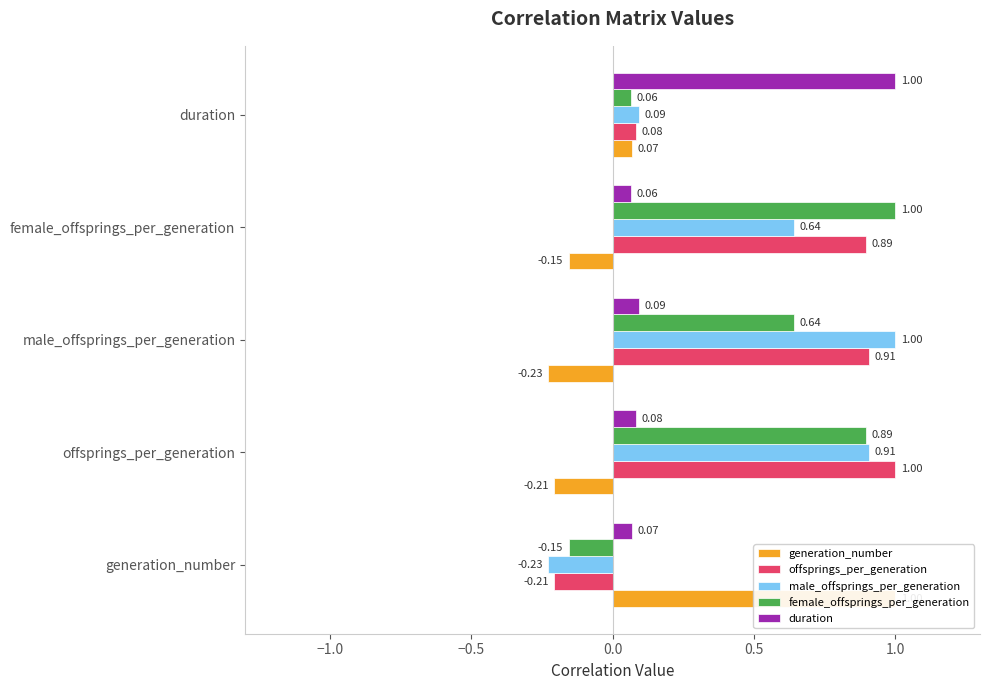

What are all the series names shown in the legend?

generation_number, offsprings_per_generation, male_offsprings_per_generation, female_offsprings_per_generation, duration